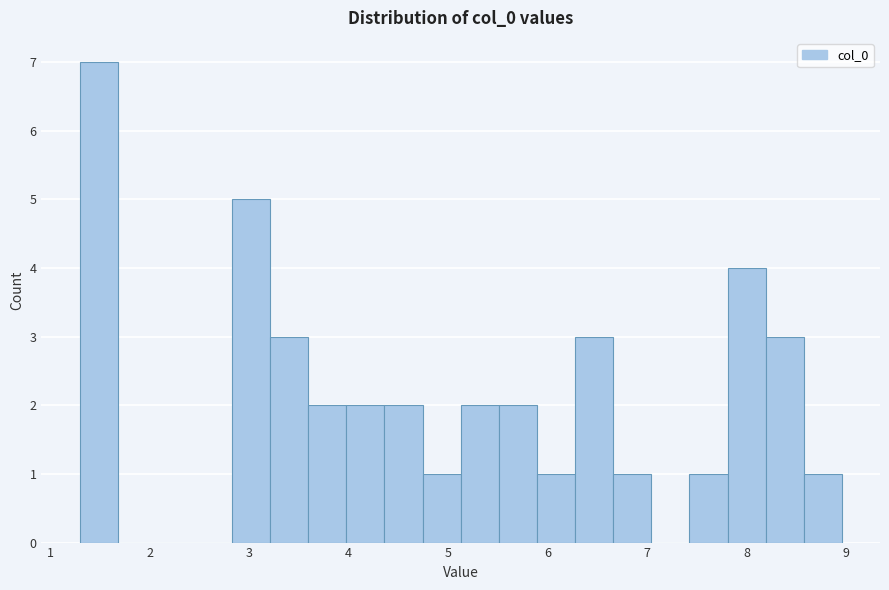

Read against the x-axis, roughly where is the centre of the tallest bar?

1.5